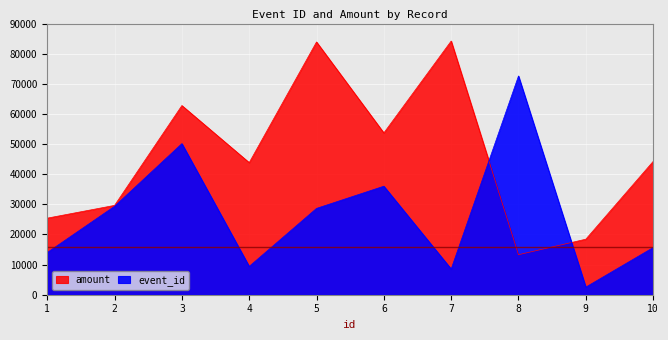

Which series has the largest range (max minus min)?

amount